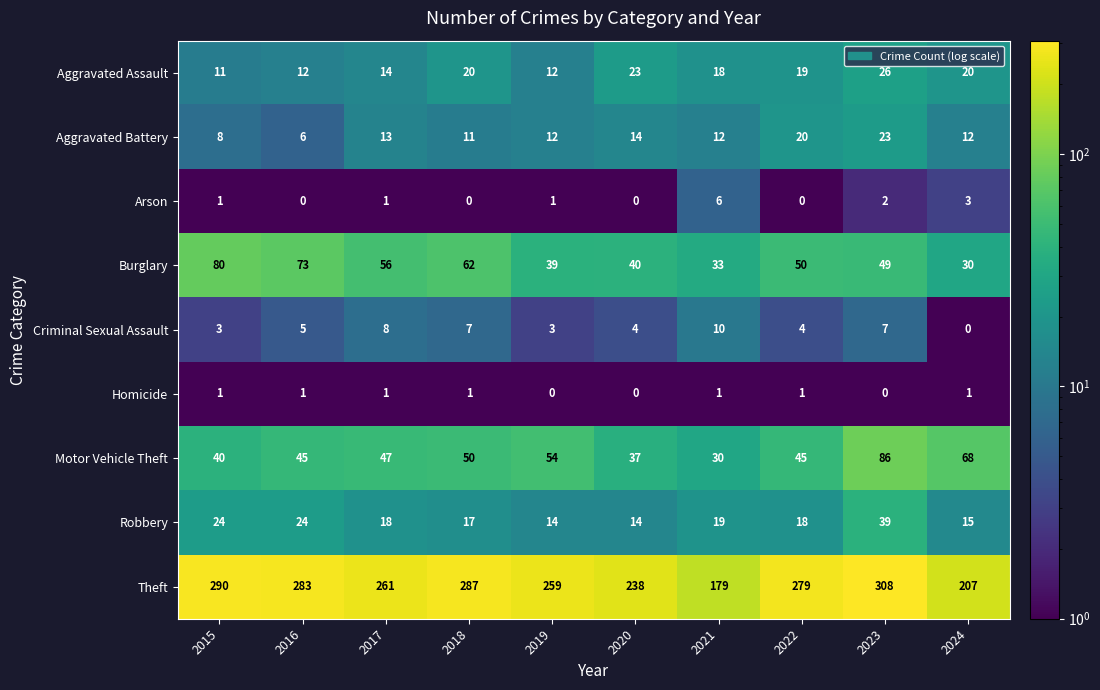

True or false: Aggravated Assault has a value of 18 at 2021.

True